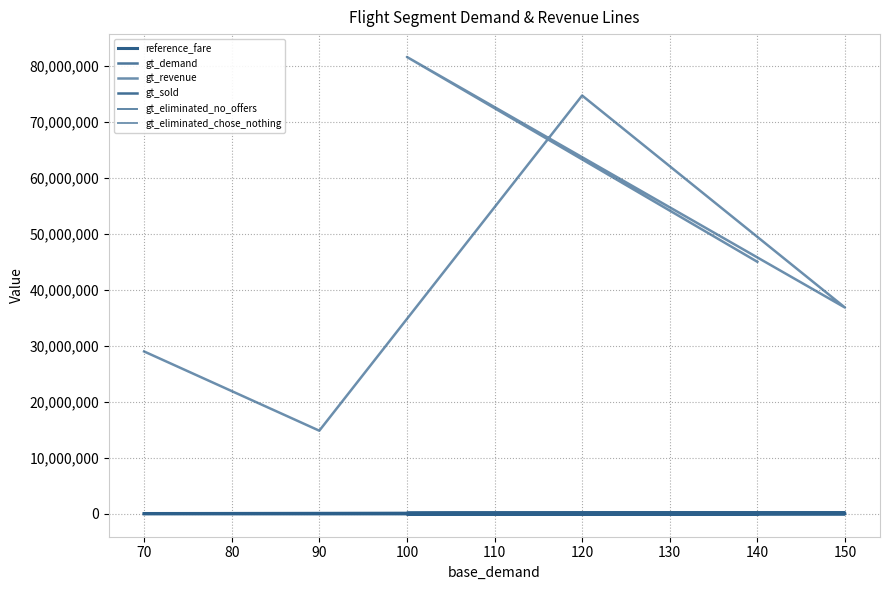

How many values in the gt_eliminated_no_offers series are below 10661?

3